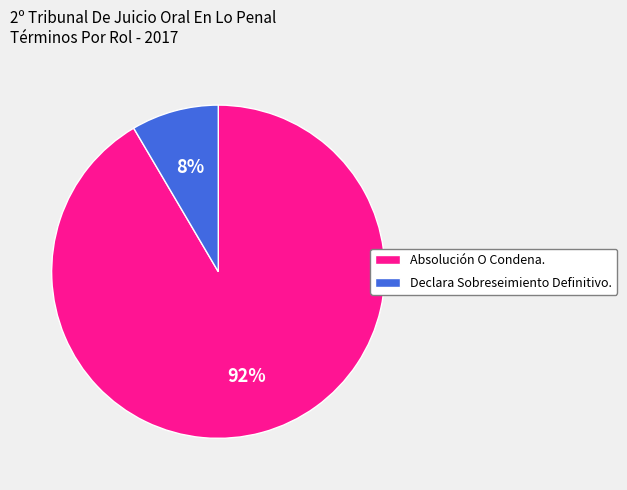

Do Absolución O Condena. and Declara Sobreseimiento Definitivo. together represent more than half of the pie?

Yes